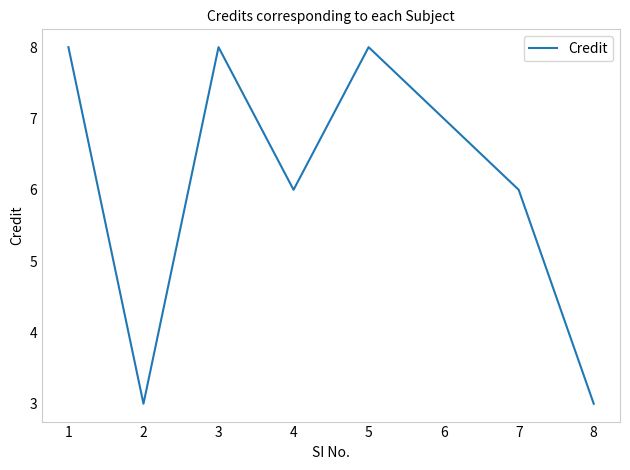

Reading left to right, transcribe all the data shown in this chart.

8	3	8	6	8	7	6	3